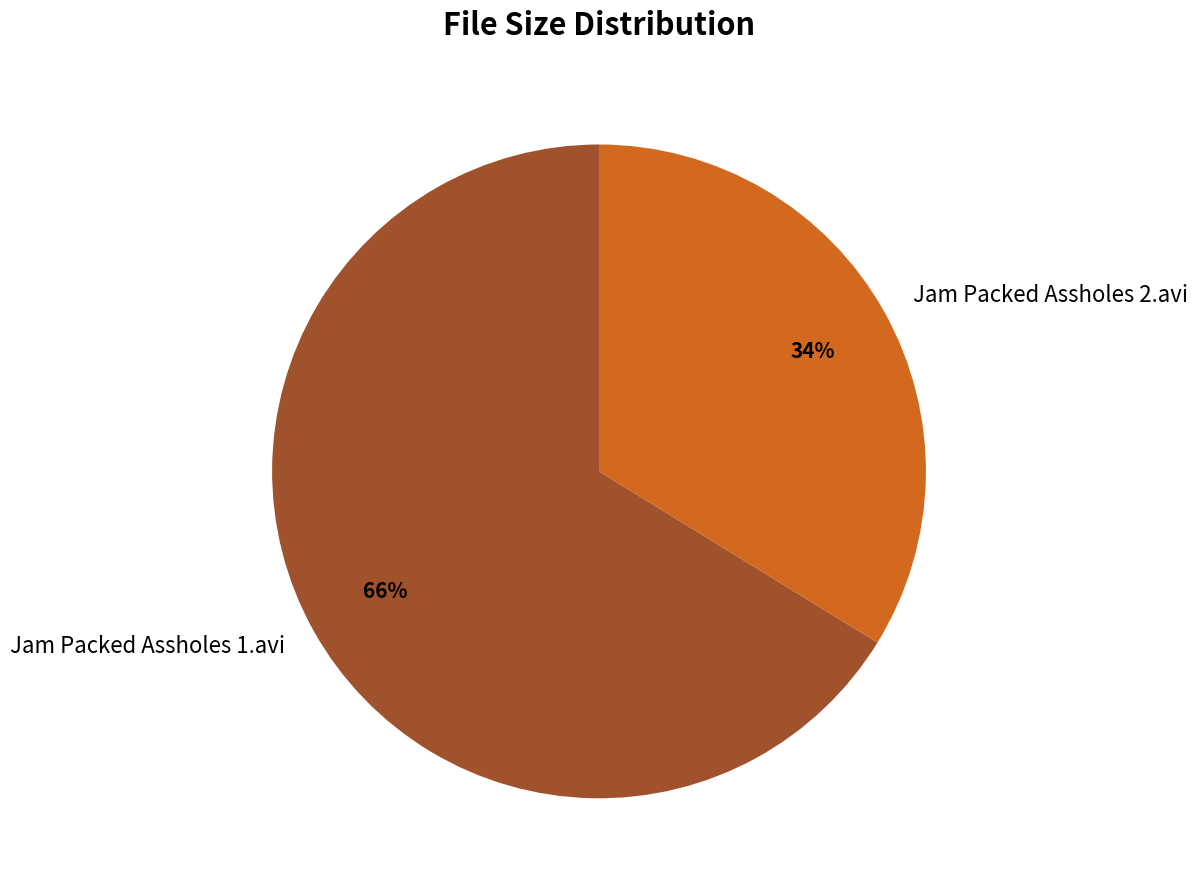

Between Jam Packed Assholes 1.avi and Jam Packed Assholes 2.avi, which is larger?

Jam Packed Assholes 1.avi